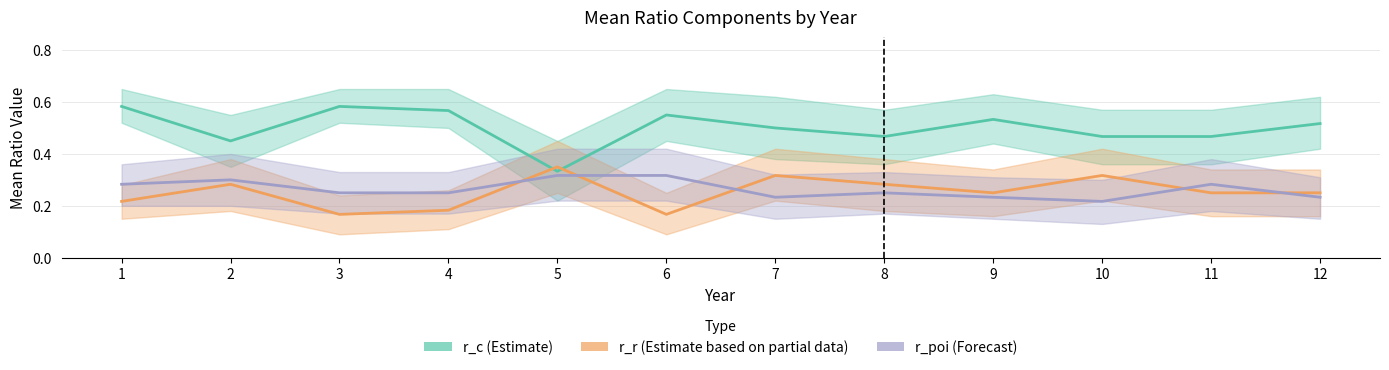

Reading left to right, what are all the values shown in this chart?

r_c (Estimate): 1=0.6	2=0.5	3=0.6	4=0.6	5=0.3	6=0.6	7=0.5	8=0.5	9=0.5	10=0.5	11=0.5	12=0.5
r_r (Estimate based on partial data): 1=0.2	2=0.3	3=0.2	4=0.2	5=0.3	6=0.2	7=0.3	8=0.3	9=0.2	10=0.3	11=0.2	12=0.2
r_poi (Forecast): 1=0.3	2=0.3	3=0.2	4=0.2	5=0.3	6=0.3	7=0.2	8=0.2	9=0.2	10=0.2	11=0.3	12=0.2